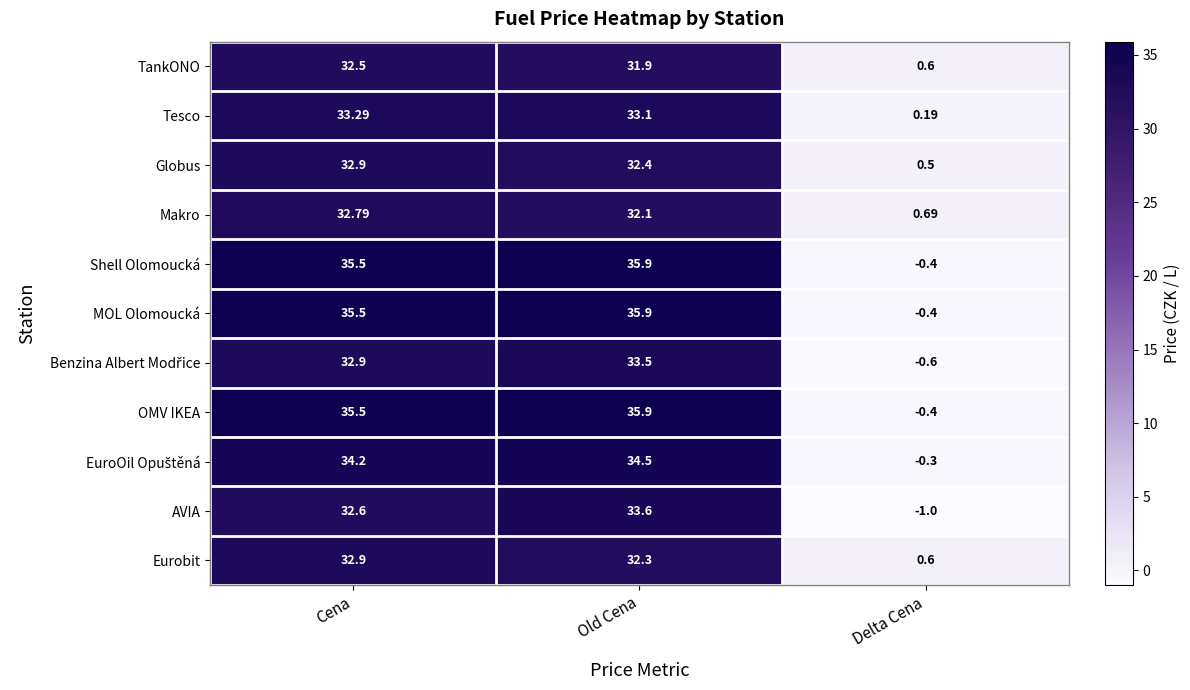

List the labels in order of Eurobit value, smallest first.

Delta Cena, Old Cena, Cena